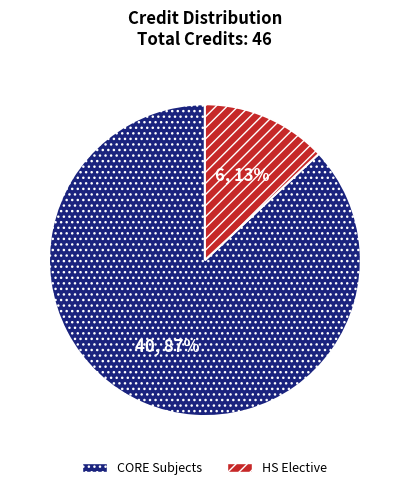

How many segments does this pie chart have?

2